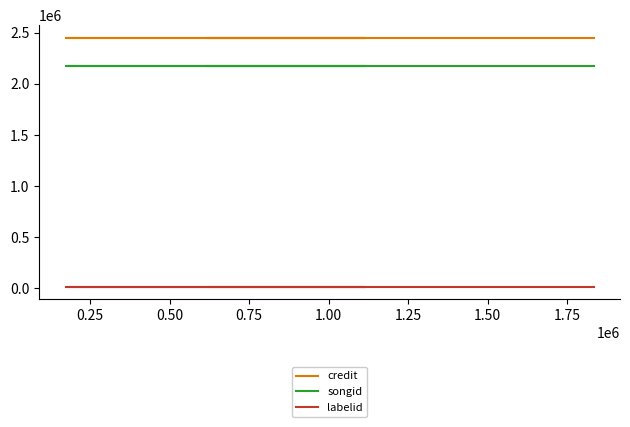

What is the sum of all songid values?

21780580